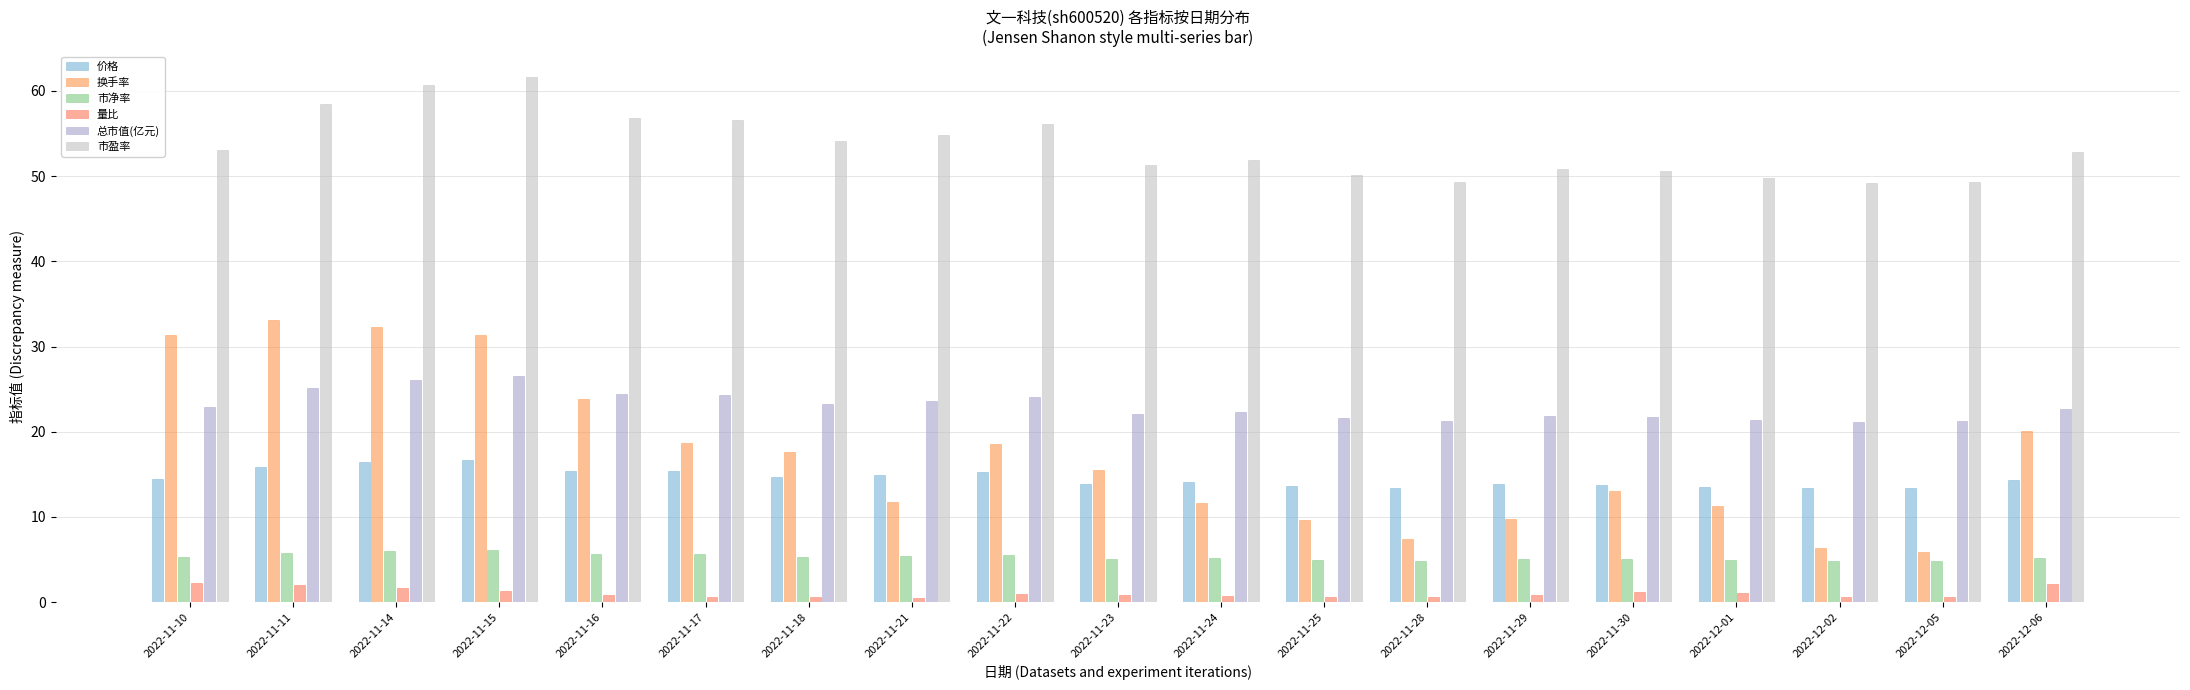

What is the difference between the second highest and second lowest values in the 市净率 series?

1.1